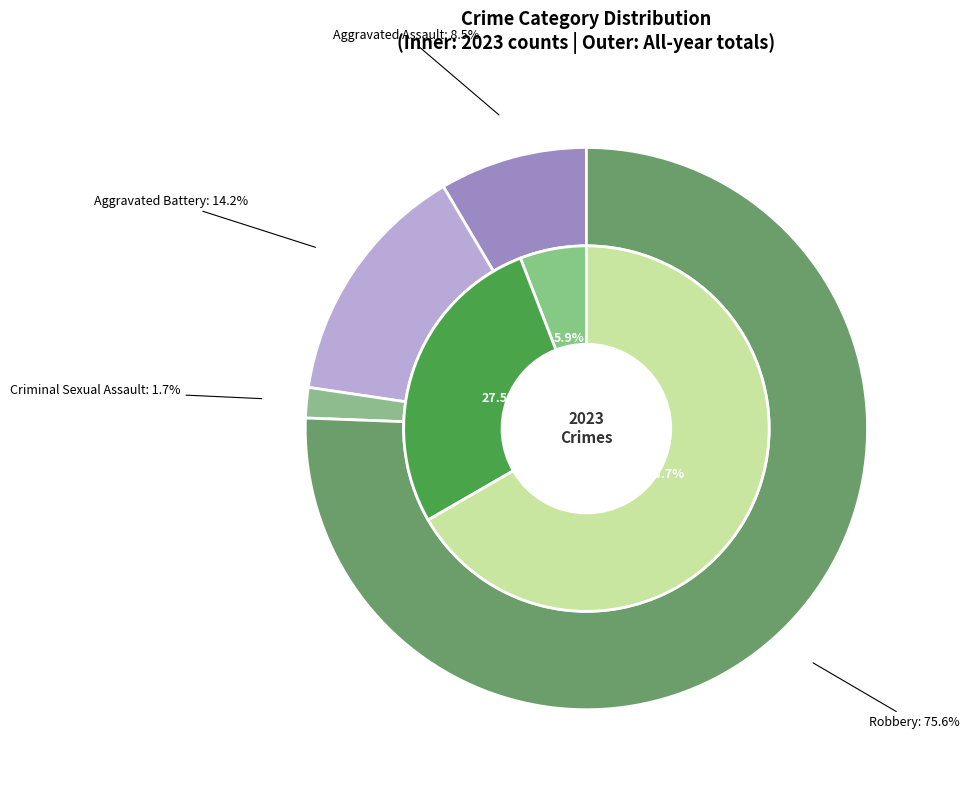

Which has a higher value, values_total or values_2023?

values_total